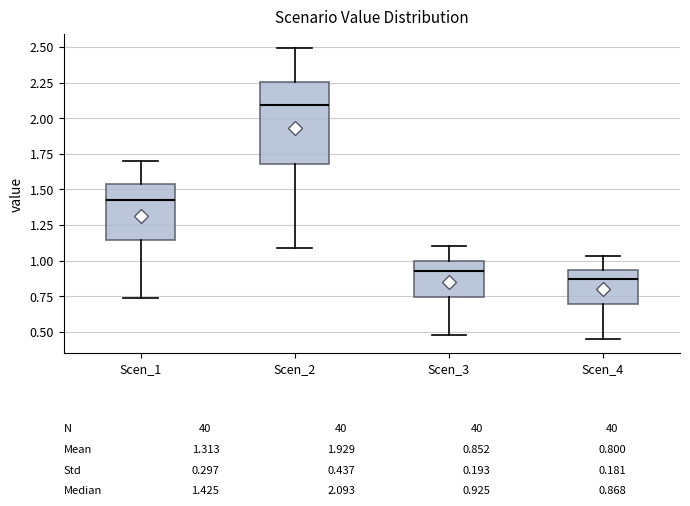

Which box is the tallest, from its lower edge to its upper edge?

Scen_2